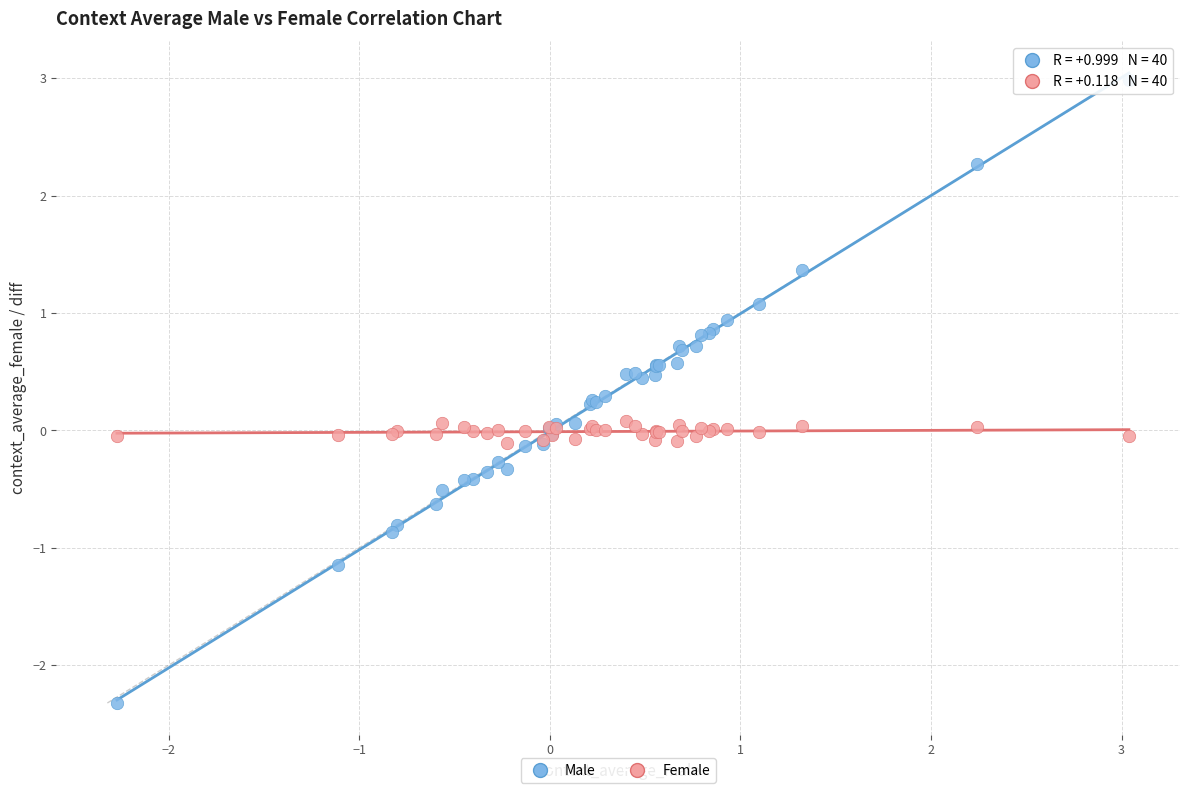

Which series reaches the minimum Y coordinate?

Male